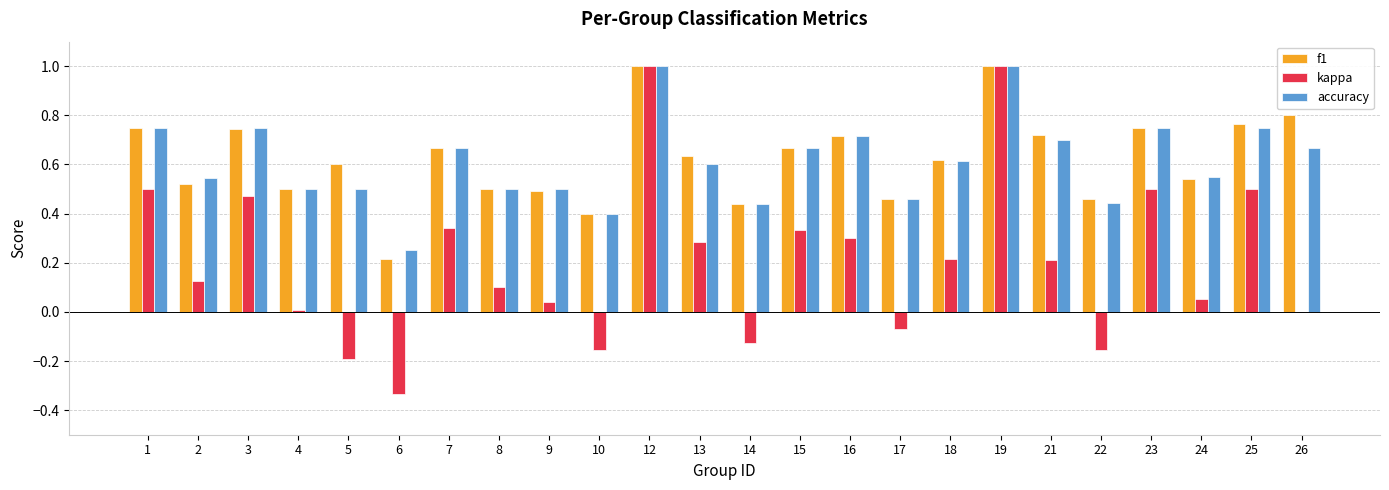

What is the sum of the f1 values at 3 and 9?

1.2